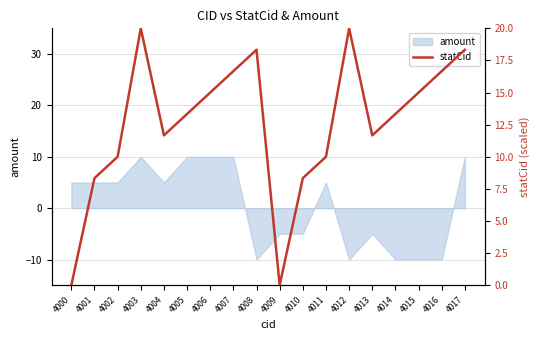

List the labels in order of value, smallest first.

4000, 4009, 4001, 4010, 4002, 4011, 4004, 4013, 4005, 4014, 4006, 4015, 4007, 4016, 4008, 4017, 4003, 4012